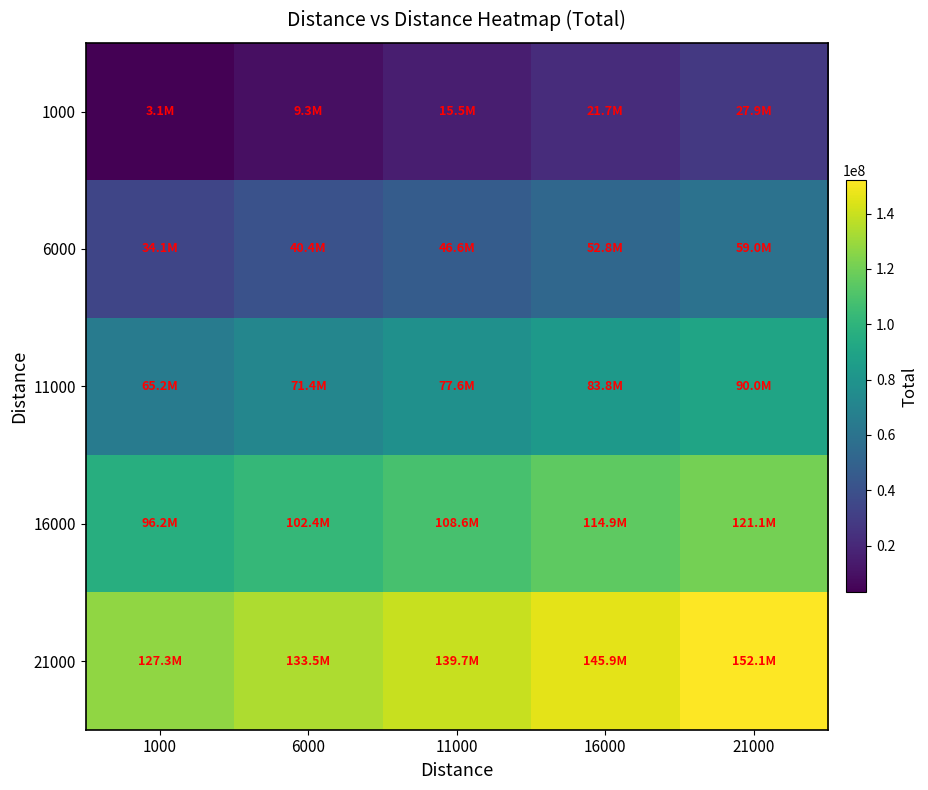

Reading left to right, transcribe all the data shown in this chart.

1000: 1000=3104060.6	6000=9312181.8	11000=15520302.8	16000=21728423.5	21000=27936543.6
6000: 1000=34144663.2	6000=40352782.0	11000=46560900.0	16000=52769016.9	21000=58977132.7
11000: 1000=65185247.2	6000=71393360.3	11000=77601471.9	16000=83809581.7	21000=90017689.7
16000: 1000=96225795.8	6000=102433899.8	11000=108642001.5	16000=114850100.9	21000=121058197.8
21000: 1000=127266292.1	6000=133474383.5	11000=139682472.1	16000=145890557.7	21000=152098640.1